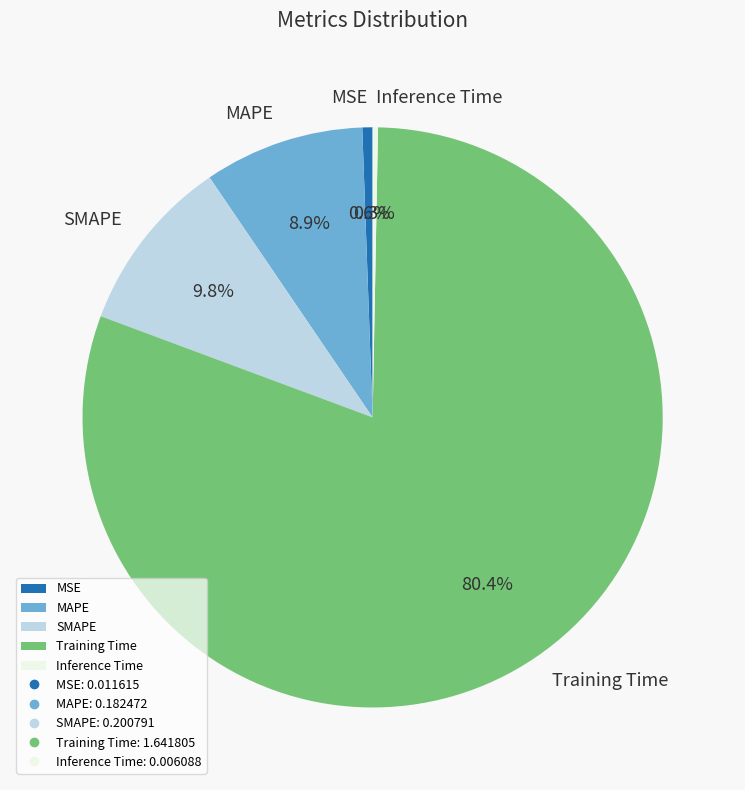

What percentage is the MAPE slice, to the nearest percent?

9%